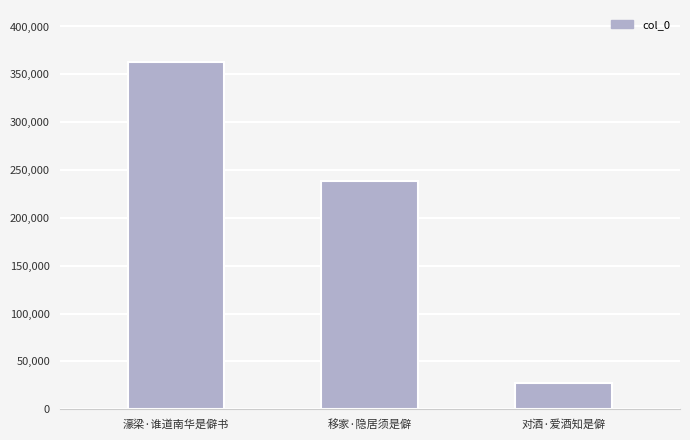

Which label corresponds to the largest value in the chart?

濠梁·谁道南华是僻书